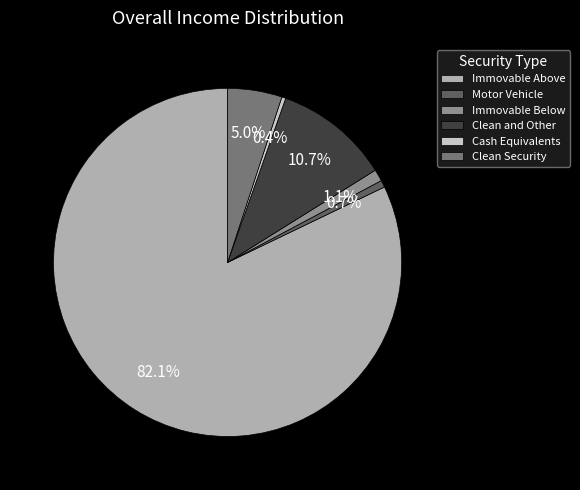

Is the sum of Clean and Other and Clean Security greater than half?

No